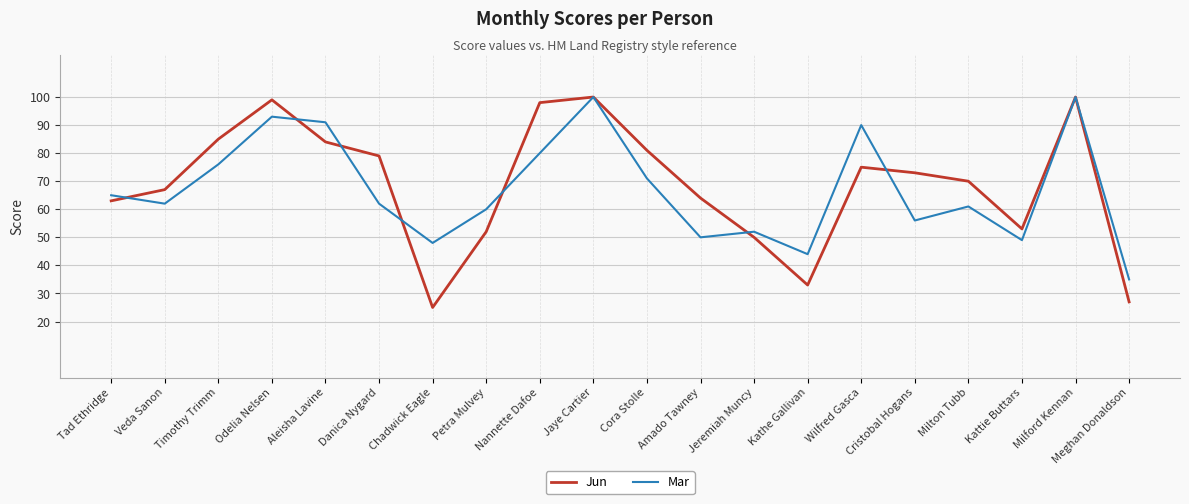

At which category does the chart reach its minimum across all series?

Chadwick Eagle